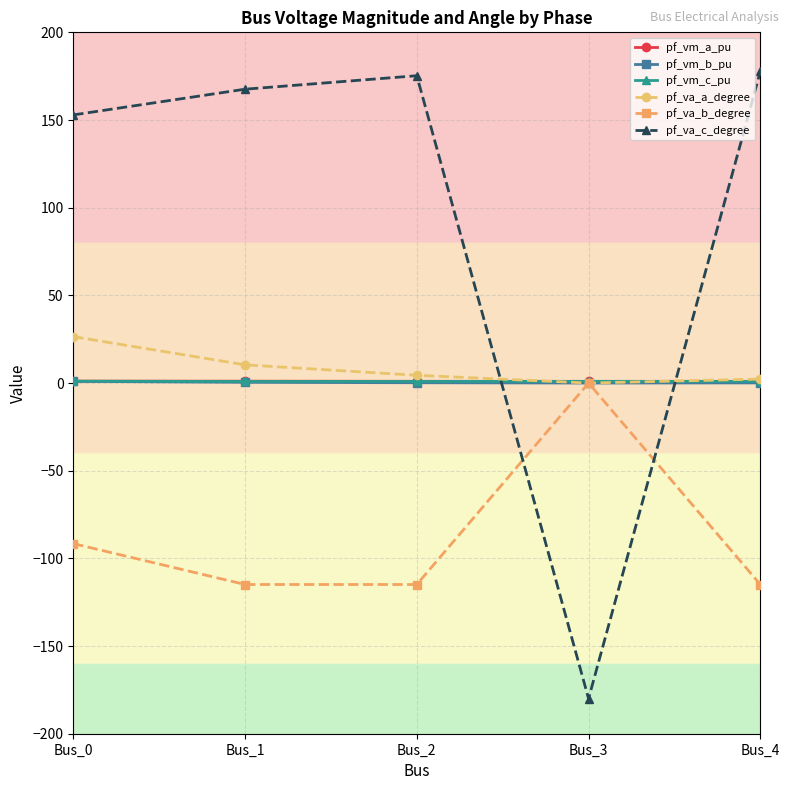

What are all the series names shown in the legend?

pf_vm_a_pu, pf_vm_b_pu, pf_vm_c_pu, pf_va_a_degree, pf_va_b_degree, pf_va_c_degree